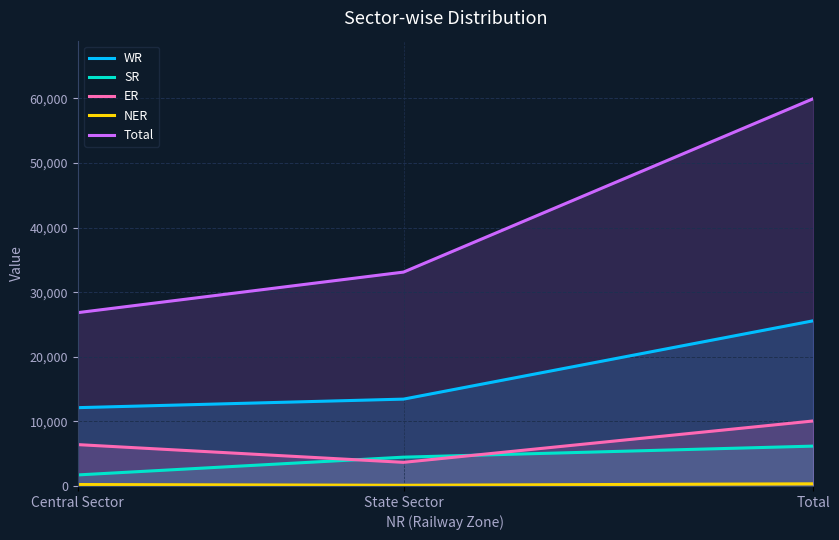

How many lines are shown in the chart?

5